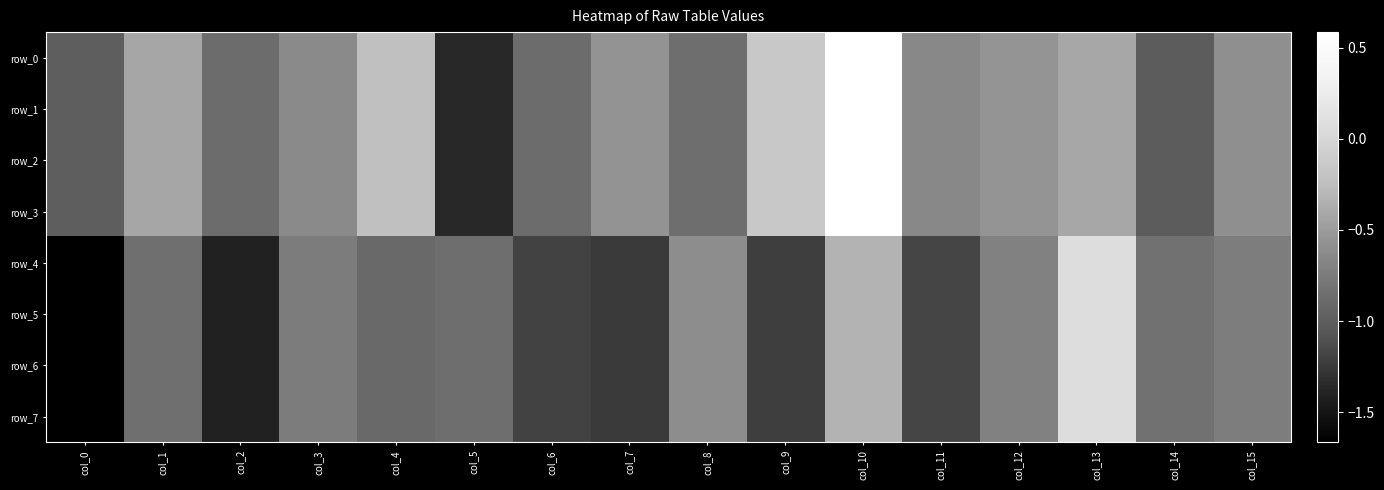

Reading left to right, what are all the values shown in this chart?

row_0: col_0=-1.0	col_1=-0.4	col_2=-0.9	col_3=-0.6	col_4=-0.2	col_5=-1.4	col_6=-0.9	col_7=-0.6	col_8=-0.9	col_9=-0.1	col_10=0.6	col_11=-0.6	col_12=-0.6	col_13=-0.4	col_14=-1.0	col_15=-0.6
row_1: col_0=-1.0	col_1=-0.4	col_2=-0.9	col_3=-0.6	col_4=-0.2	col_5=-1.4	col_6=-0.9	col_7=-0.6	col_8=-0.9	col_9=-0.1	col_10=0.6	col_11=-0.6	col_12=-0.6	col_13=-0.4	col_14=-1.0	col_15=-0.6
row_2: col_0=-1.0	col_1=-0.4	col_2=-0.9	col_3=-0.6	col_4=-0.2	col_5=-1.4	col_6=-0.9	col_7=-0.6	col_8=-0.9	col_9=-0.1	col_10=0.6	col_11=-0.6	col_12=-0.6	col_13=-0.4	col_14=-1.0	col_15=-0.6
row_3: col_0=-1.0	col_1=-0.4	col_2=-0.9	col_3=-0.6	col_4=-0.2	col_5=-1.4	col_6=-0.9	col_7=-0.6	col_8=-0.9	col_9=-0.1	col_10=0.6	col_11=-0.6	col_12=-0.6	col_13=-0.4	col_14=-1.0	col_15=-0.6
row_4: col_0=-1.7	col_1=-0.9	col_2=-1.4	col_3=-0.7	col_4=-0.9	col_5=-0.9	col_6=-1.2	col_7=-1.2	col_8=-0.6	col_9=-1.2	col_10=-0.3	col_11=-1.2	col_12=-0.7	col_13=0.1	col_14=-0.8	col_15=-0.7
row_5: col_0=-1.7	col_1=-0.9	col_2=-1.4	col_3=-0.7	col_4=-0.9	col_5=-0.9	col_6=-1.2	col_7=-1.2	col_8=-0.6	col_9=-1.2	col_10=-0.3	col_11=-1.2	col_12=-0.7	col_13=0.1	col_14=-0.8	col_15=-0.7
row_6: col_0=-1.7	col_1=-0.9	col_2=-1.4	col_3=-0.7	col_4=-0.9	col_5=-0.9	col_6=-1.2	col_7=-1.2	col_8=-0.6	col_9=-1.2	col_10=-0.3	col_11=-1.2	col_12=-0.7	col_13=0.1	col_14=-0.8	col_15=-0.7
row_7: col_0=-1.7	col_1=-0.9	col_2=-1.4	col_3=-0.7	col_4=-0.9	col_5=-0.9	col_6=-1.2	col_7=-1.2	col_8=-0.6	col_9=-1.2	col_10=-0.3	col_11=-1.2	col_12=-0.7	col_13=0.1	col_14=-0.8	col_15=-0.7